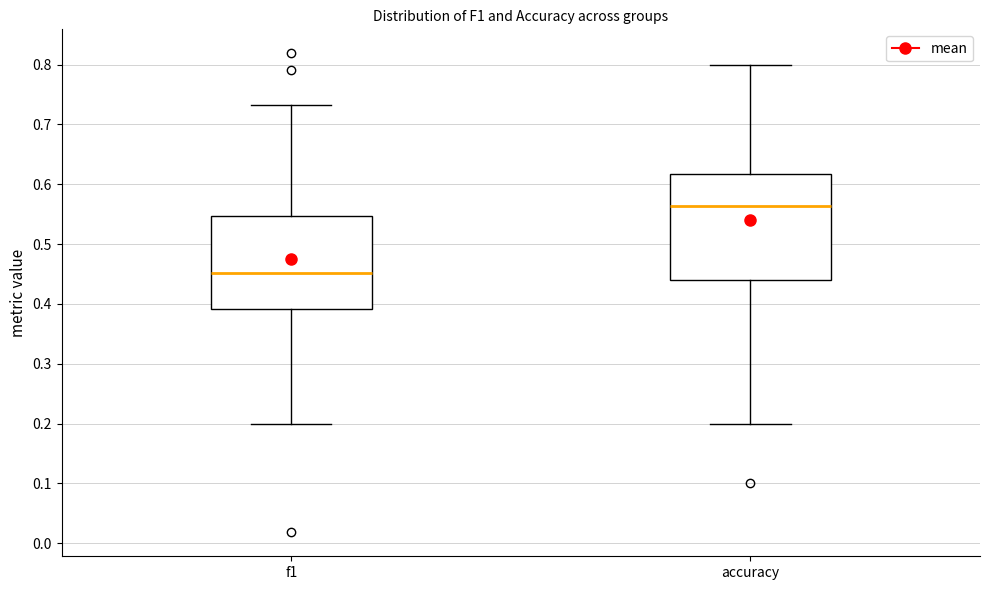

Which box's median line is the highest?

accuracy